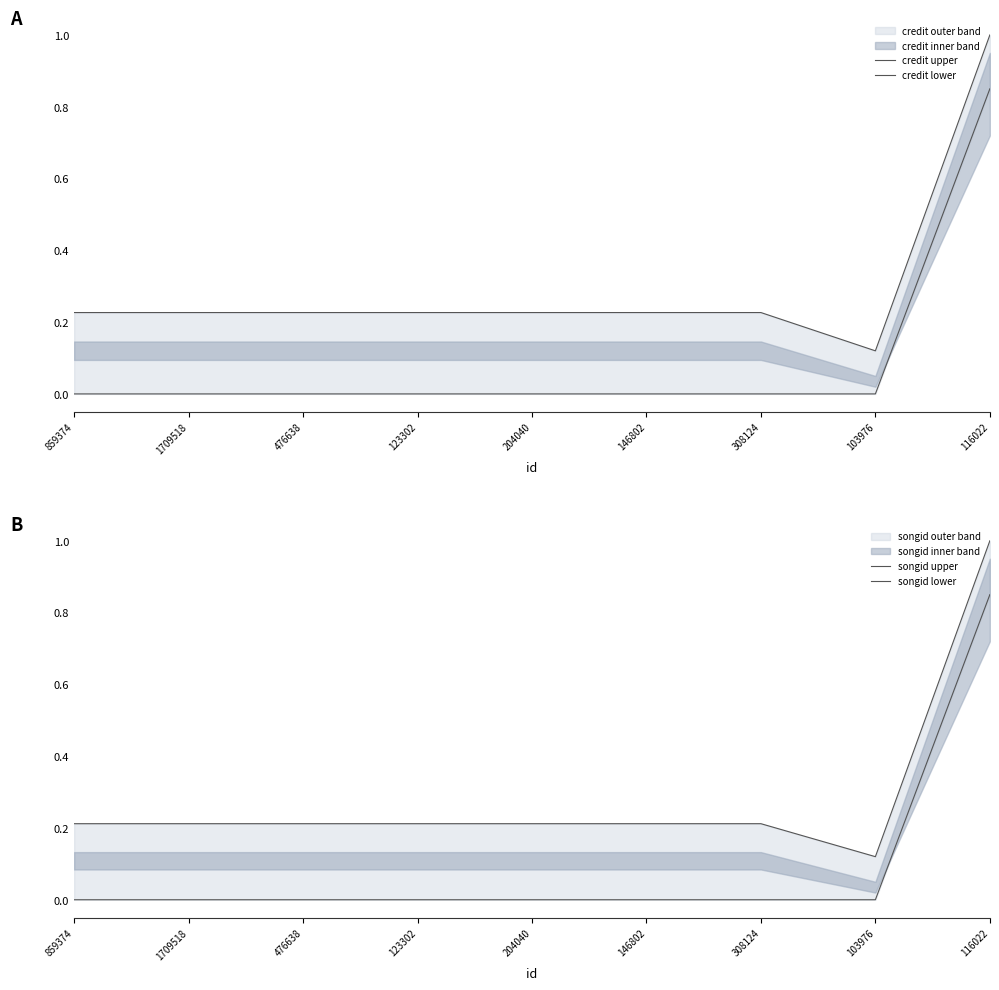

The credit lower series shows -0.5 at 1709518. True or false?

False